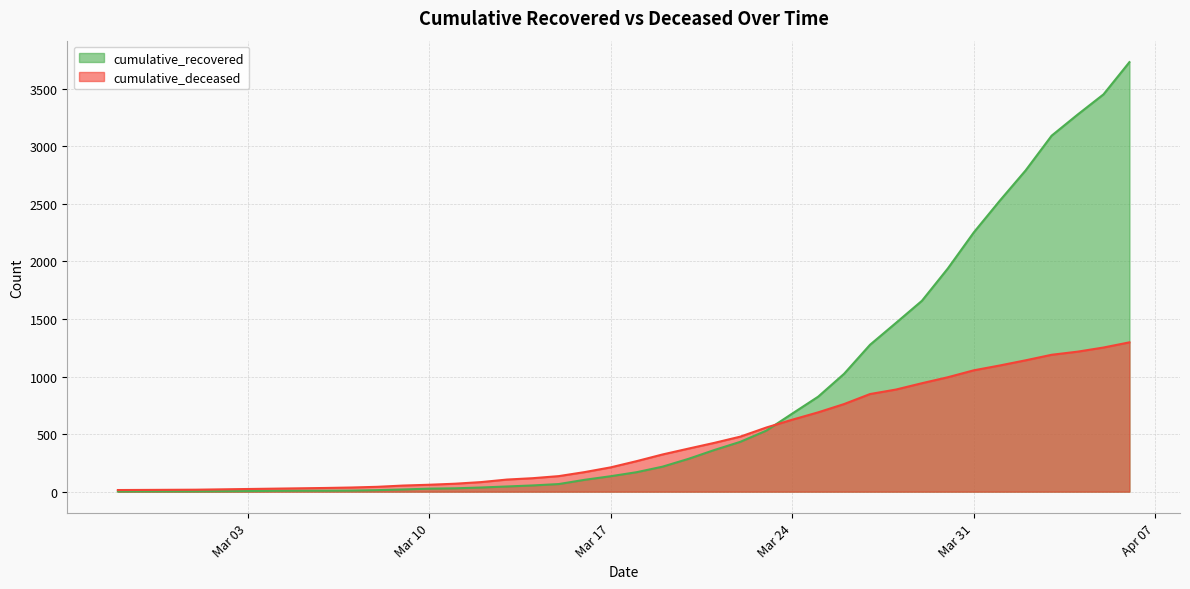

What is the lowest value of the cumulative_recovered series?

2